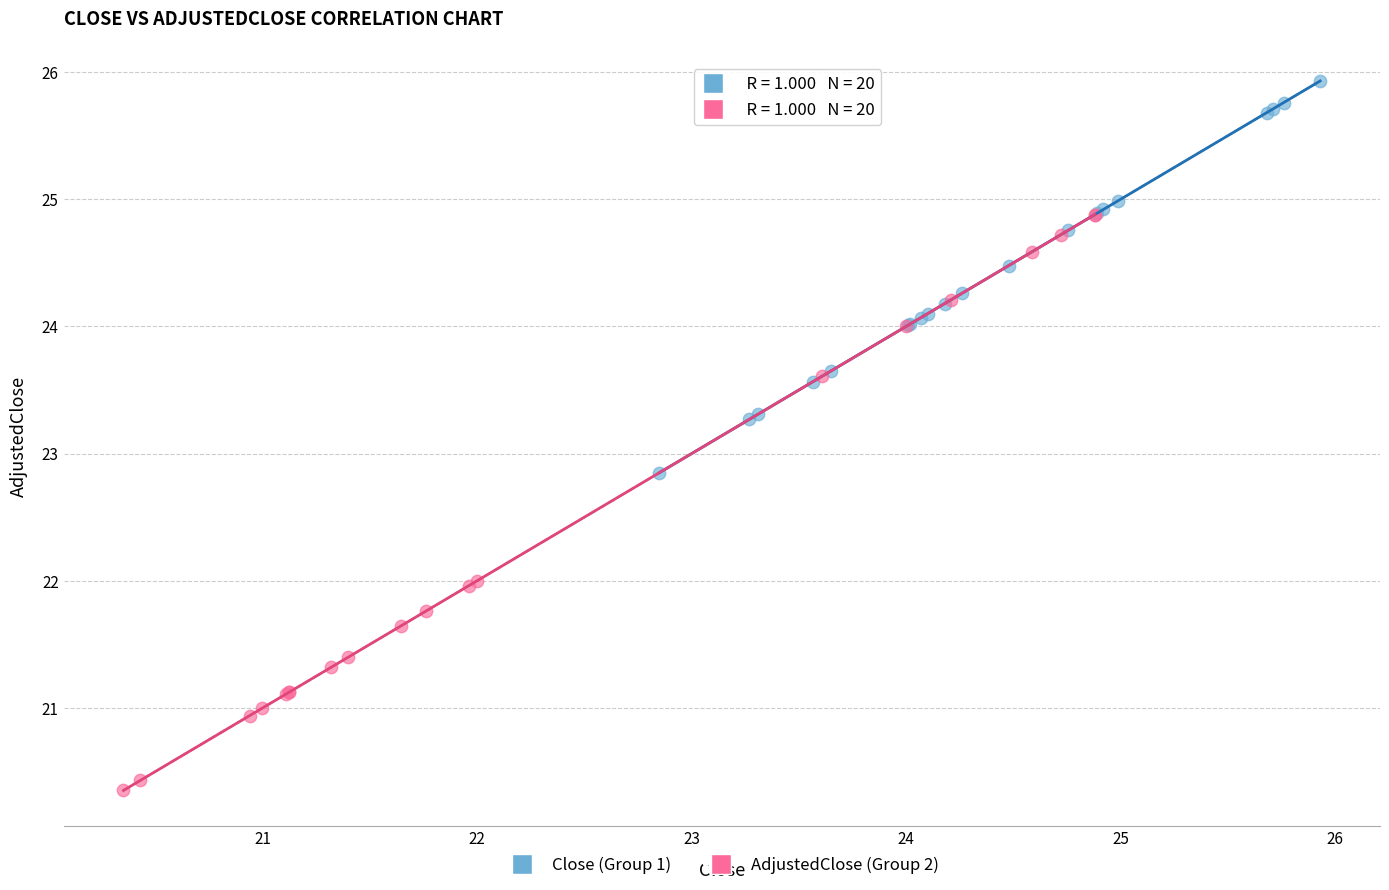

Which series contains the lowest Y value?

AdjustedClose (Group 2)